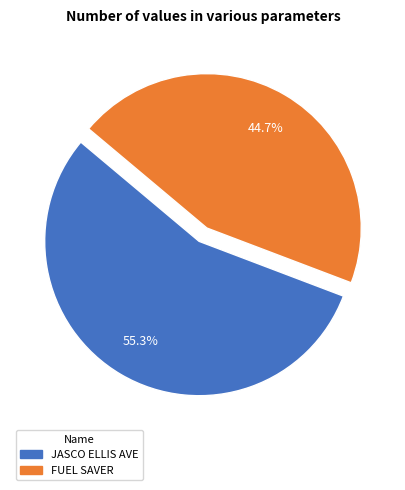

To the nearest percent, what portion does JASCO ELLIS AVE represent?

55%